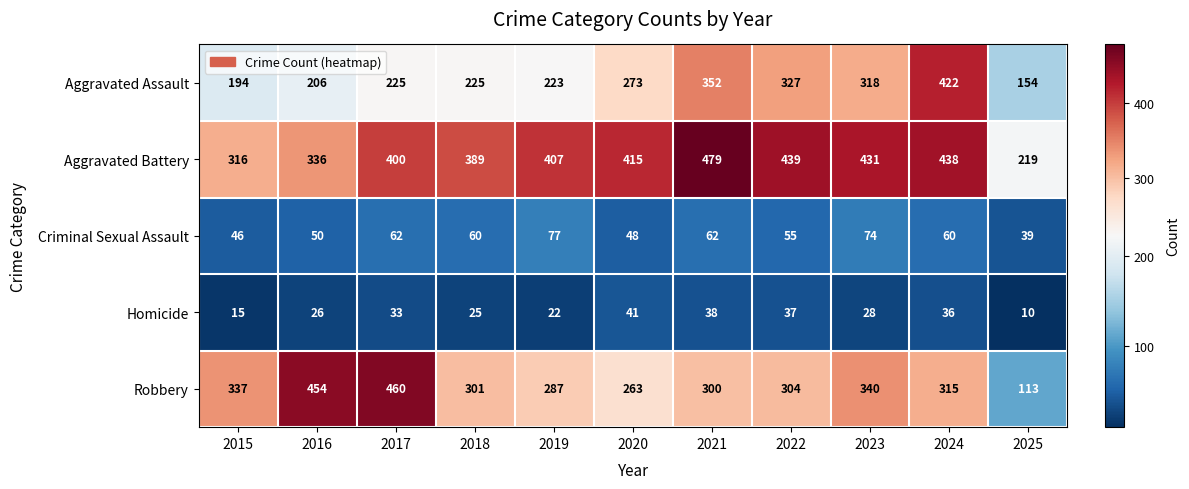

Which series has the widest spread of values?

Robbery